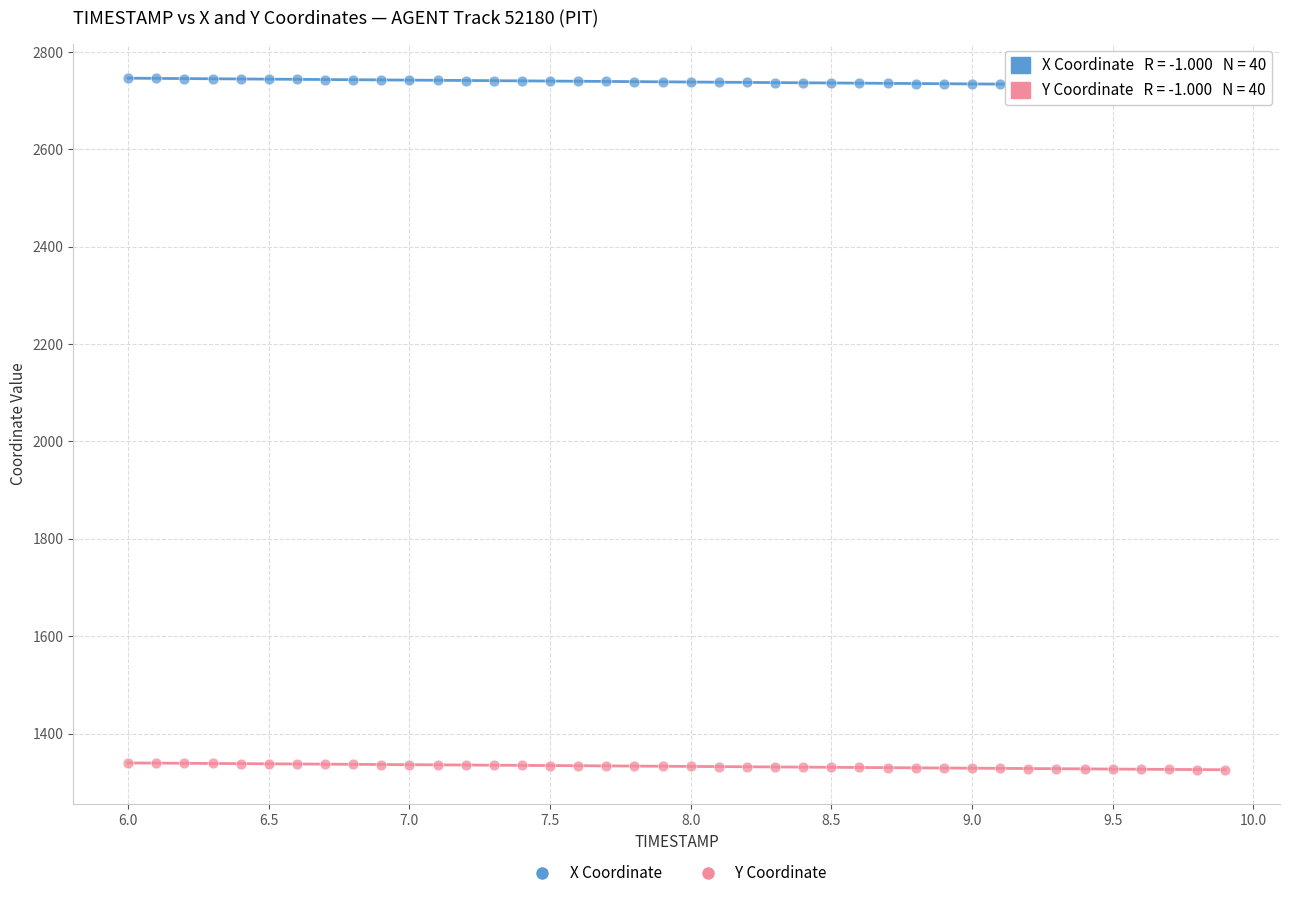

Across all data points, what is the range of Y values (max minus min)?

1420.6